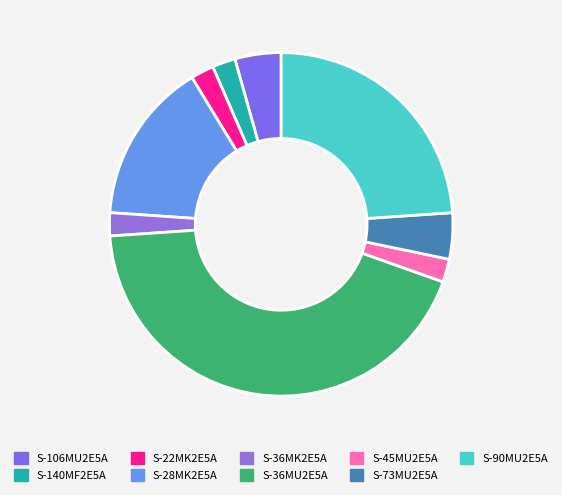

To the nearest percent, what is the combined percentage of S-22MK2E5A and S-36MK2E5A?

4%